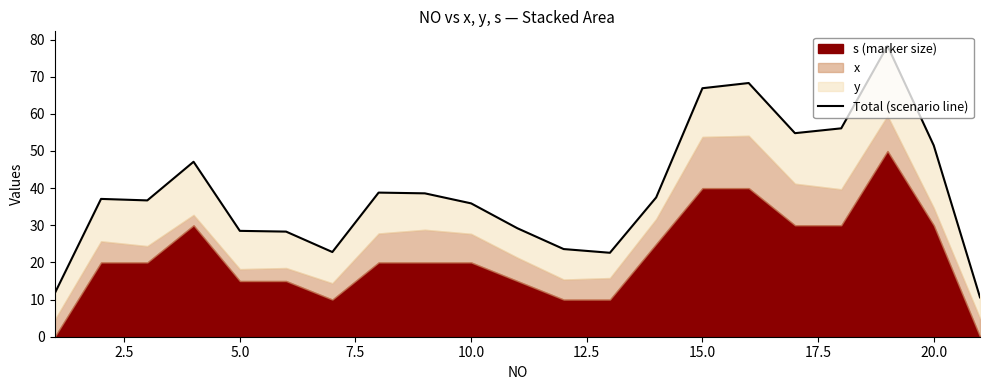

Reading left to right, list all the values displayed in this chart.

11.7	37.1	36.7	47.1	28.5	28.3	22.8	38.8	38.6	35.9	29.2	23.6	22.6	37.5	66.9	68.3	54.8	56.1	78.3	51.5	10.6